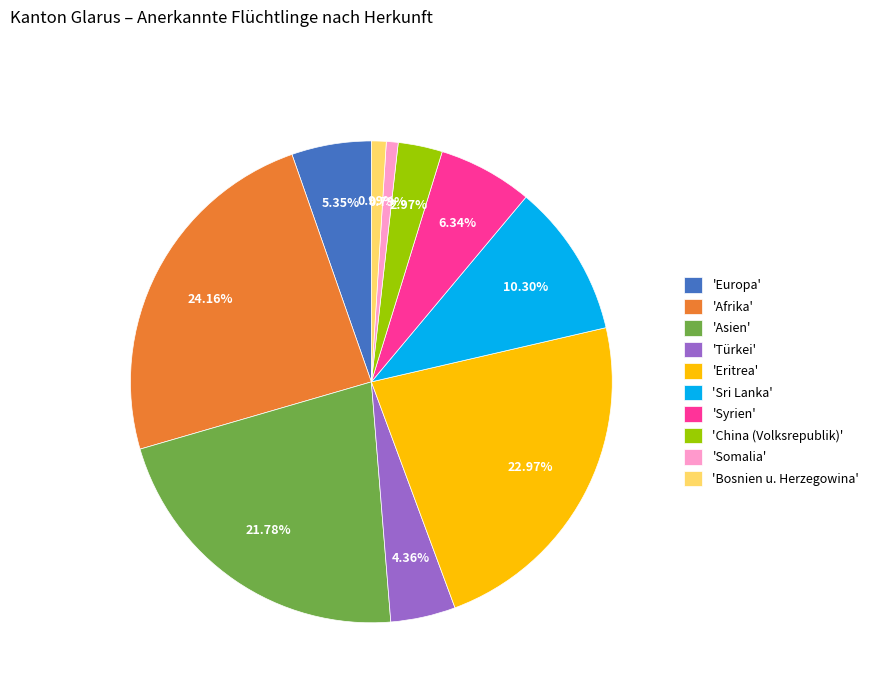

To the nearest percent, what is the average slice percentage?

10%